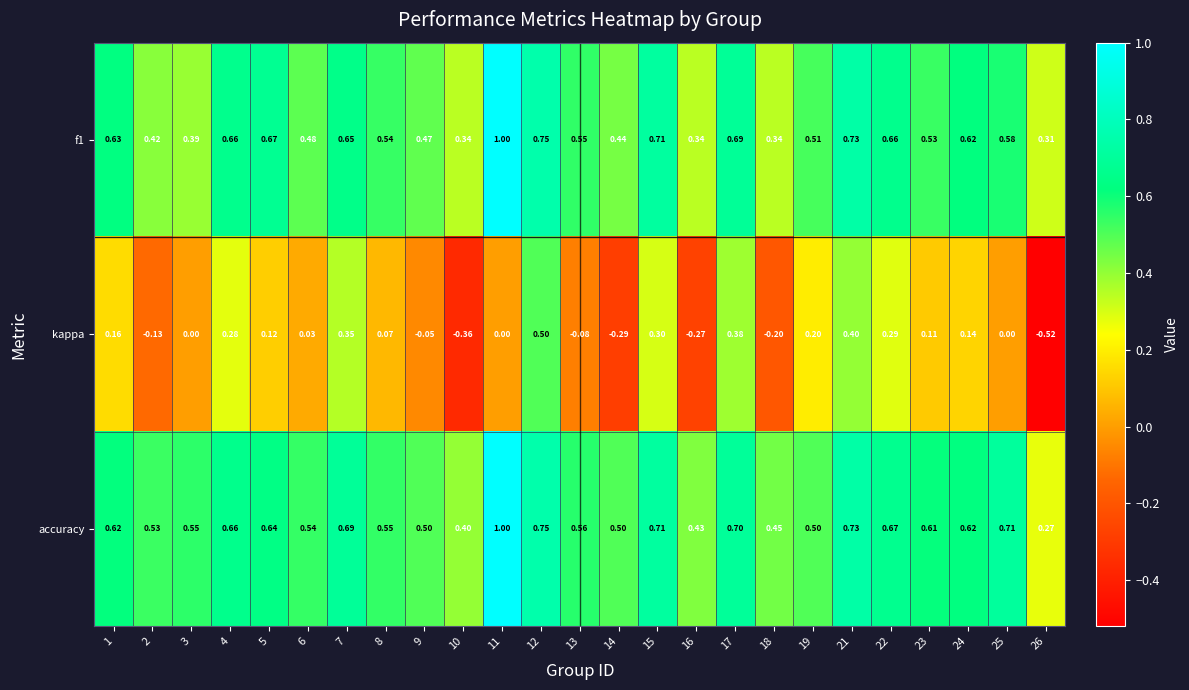

Which series has the largest range (max minus min)?

kappa